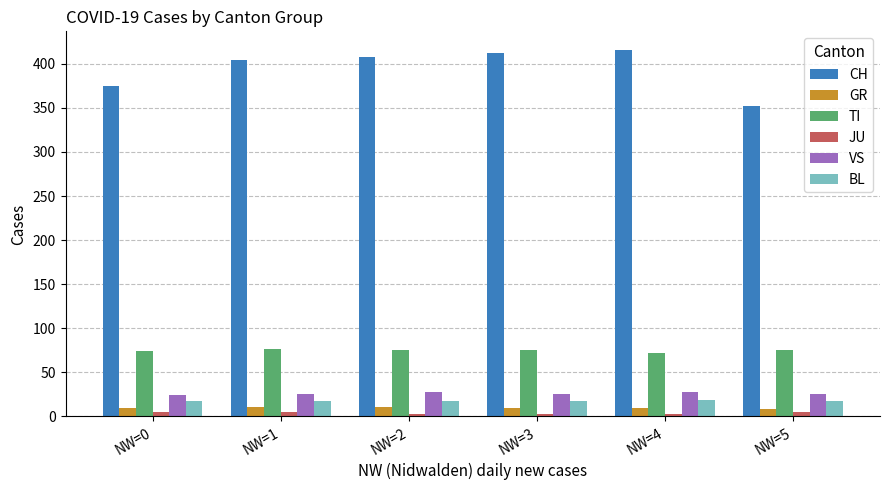

Does the chart contain stacked bars?

No